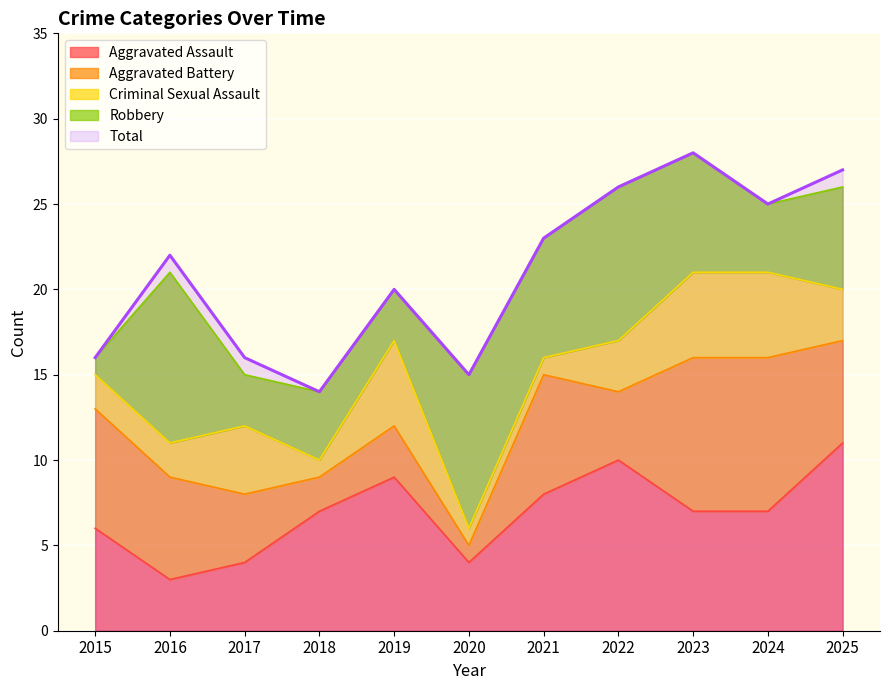

How many data points does each series have?

11